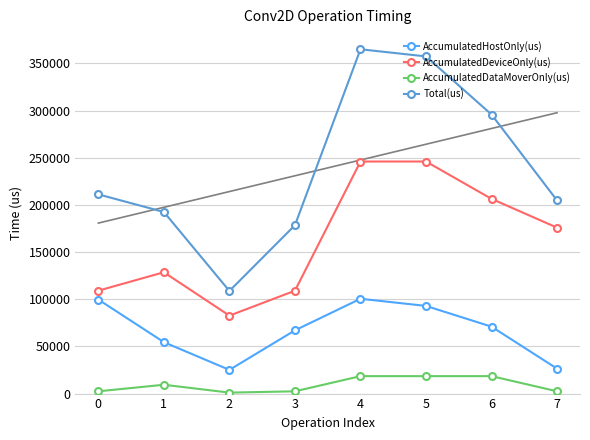

Rank the series by their maximum value, from lowest to highest.

AccumulatedDataMoverOnly(us), AccumulatedHostOnly(us), AccumulatedDeviceOnly(us), Total(us)